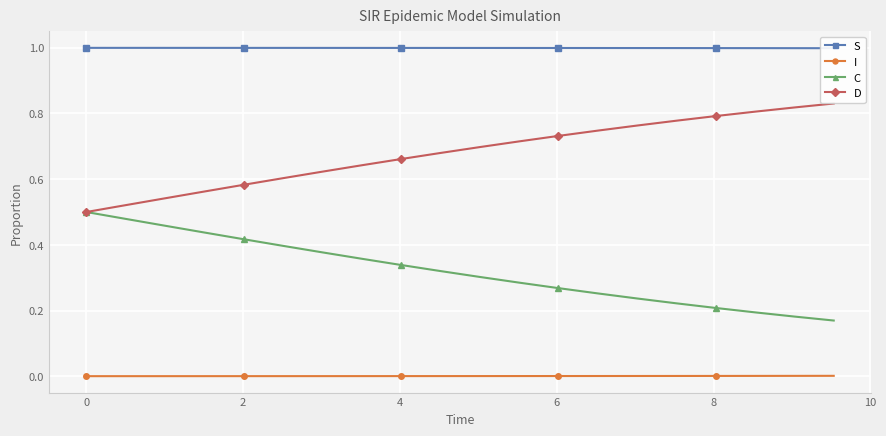

True or false: D and I cross at least once.

False